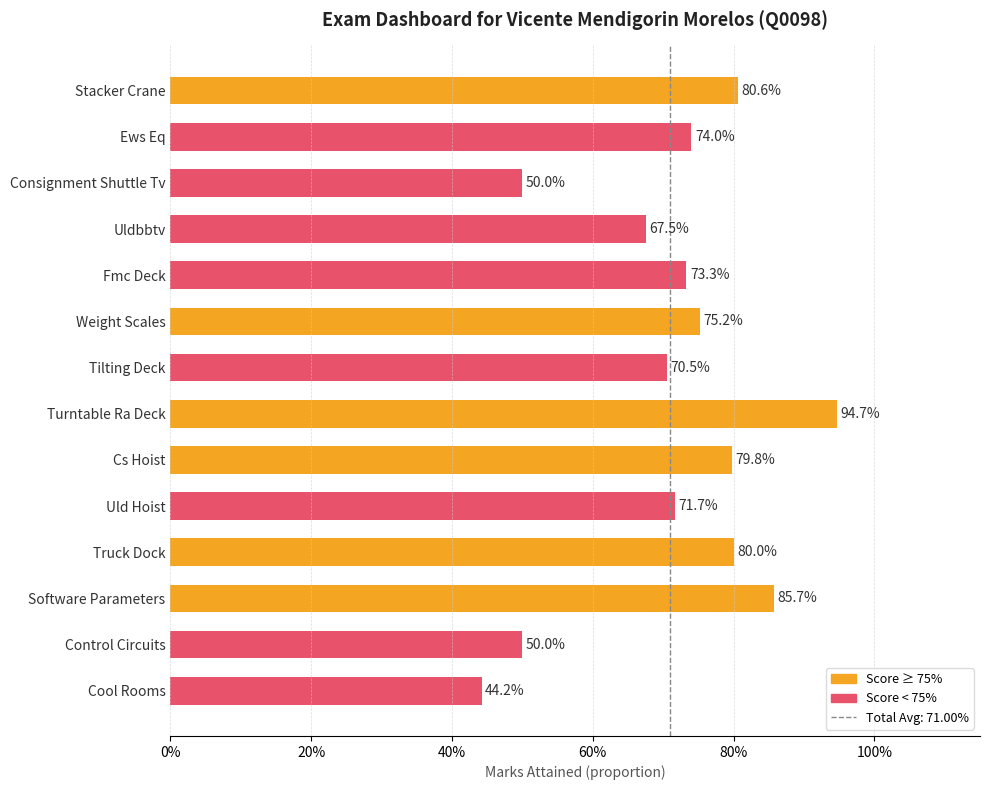

Does the chart contain any negative values?

No